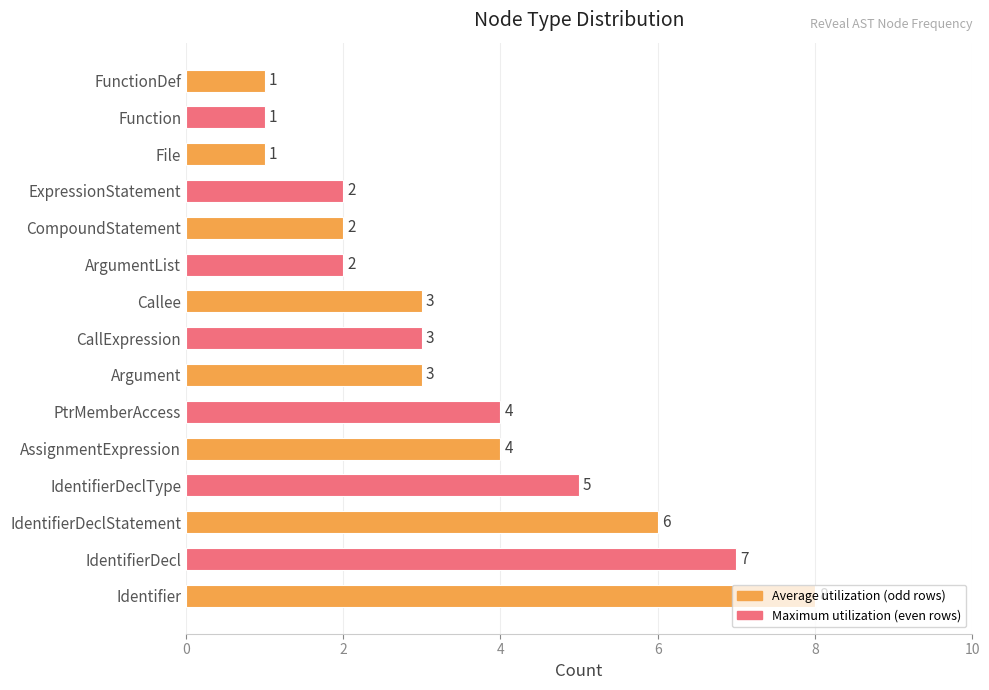

What is the difference between the second highest and second lowest values?

6